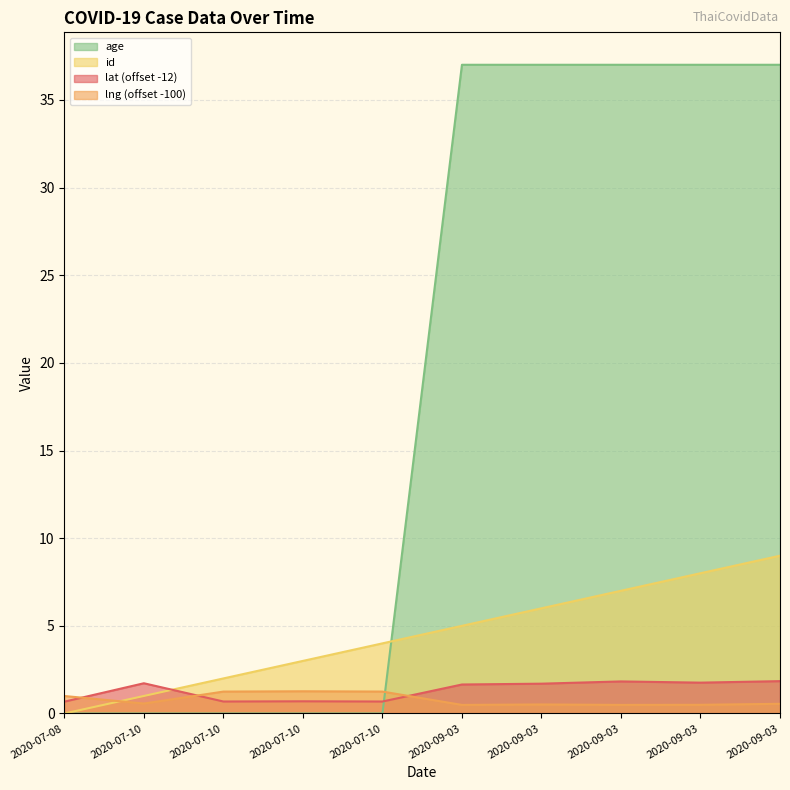

The value of lng at 2020-07-10 is 1.3. True or false?

True